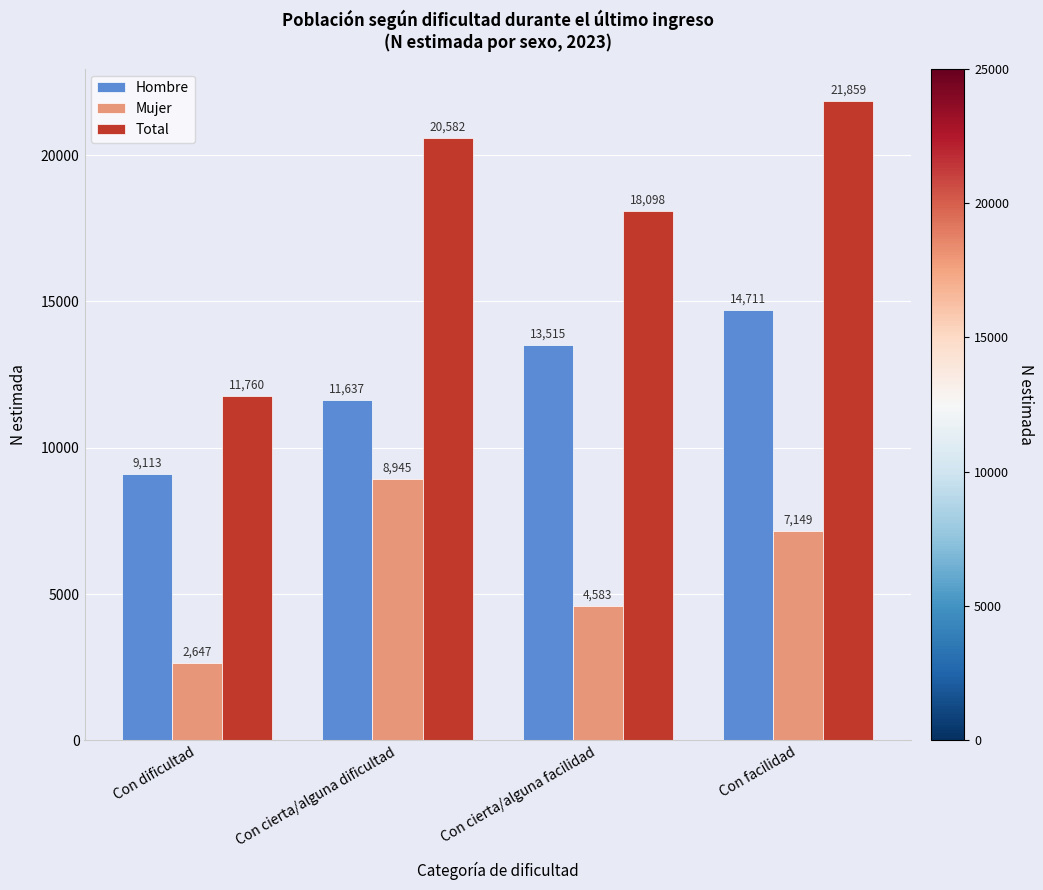

How many Mujer values are between 4583 and 8945?

3